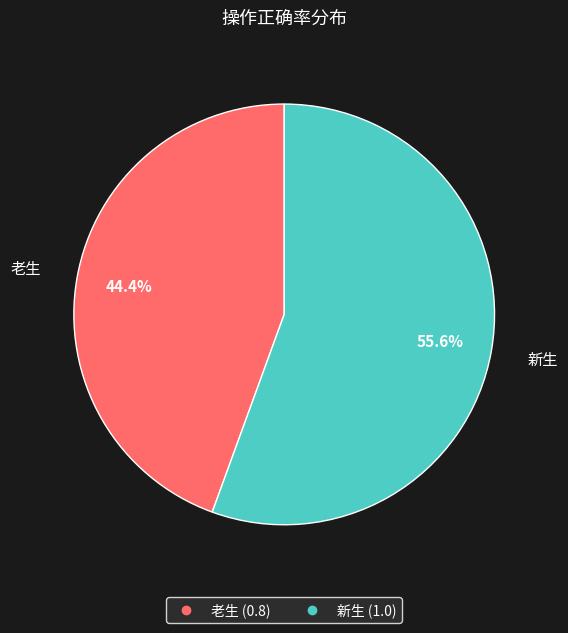

To the nearest percent, what is the average slice percentage?

50%